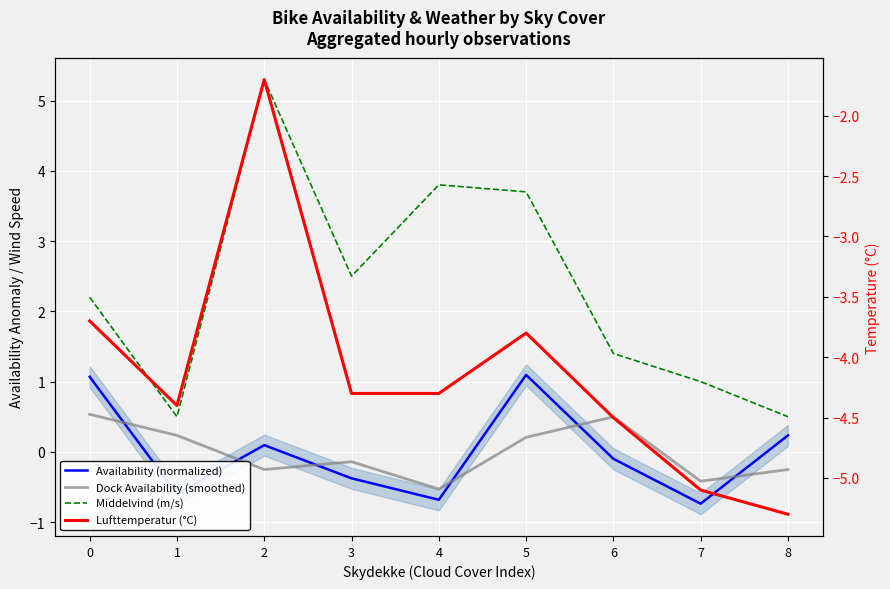

Which category has the lowest value across all series?

8